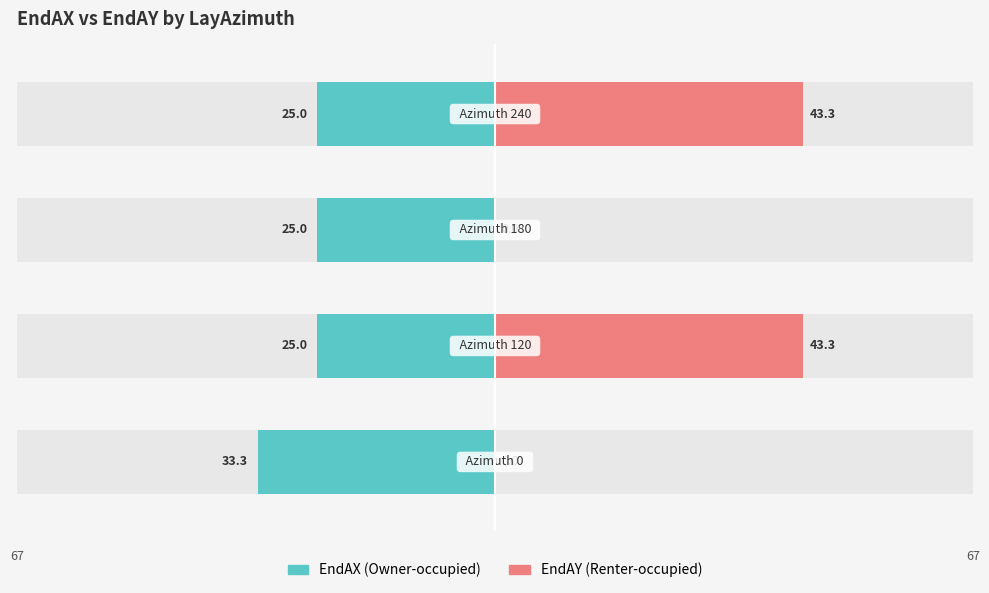

The EndAY (Renter-occupied) series shows 43.3 at 1. True or false?

True